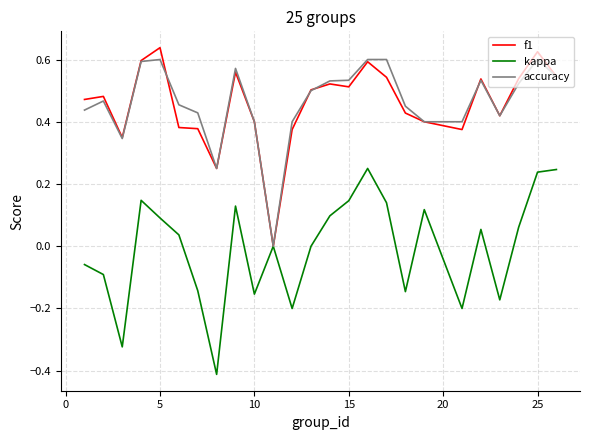

Is this an area chart (filled region under the line)?

No